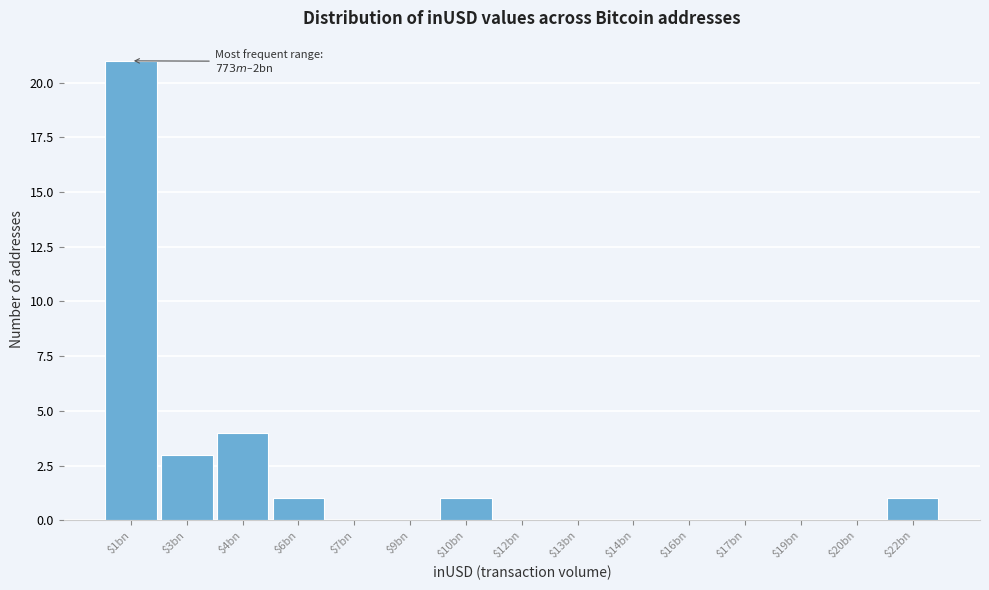

The value at $9bn is 0. True or false?

True